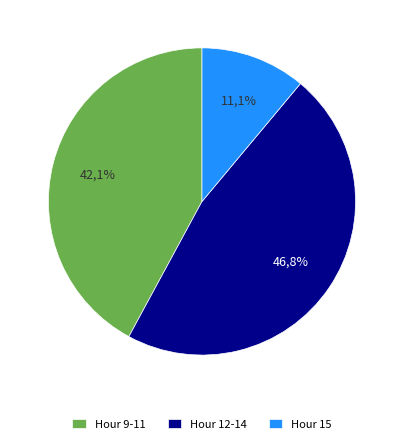

True or false: 17 accounts for 8% of the total.

False